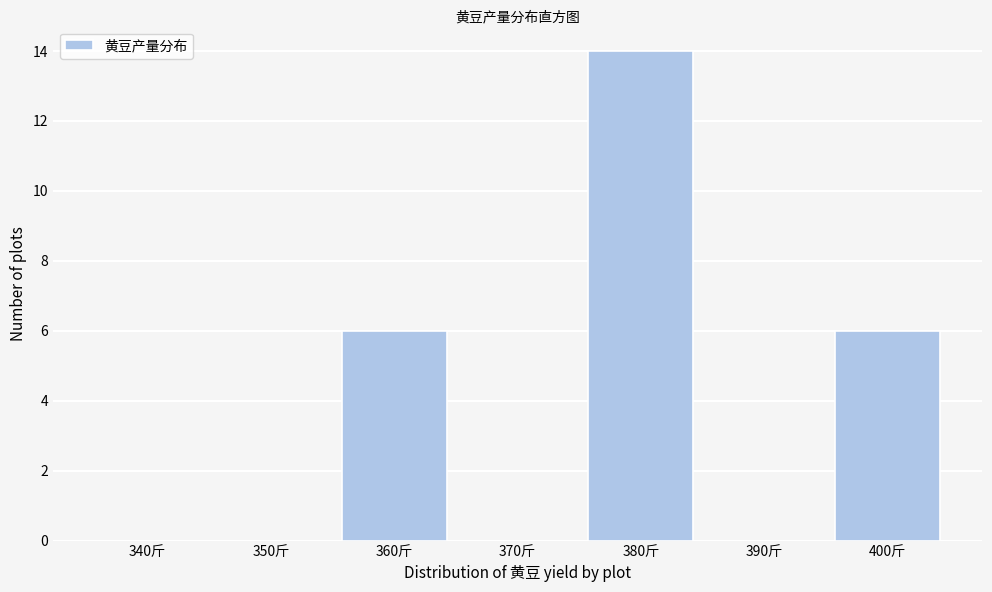

Reading left to right, what are all the values shown in this chart?

340斤=0	350斤=0	360斤=6	370斤=0	380斤=14	390斤=0	400斤=6